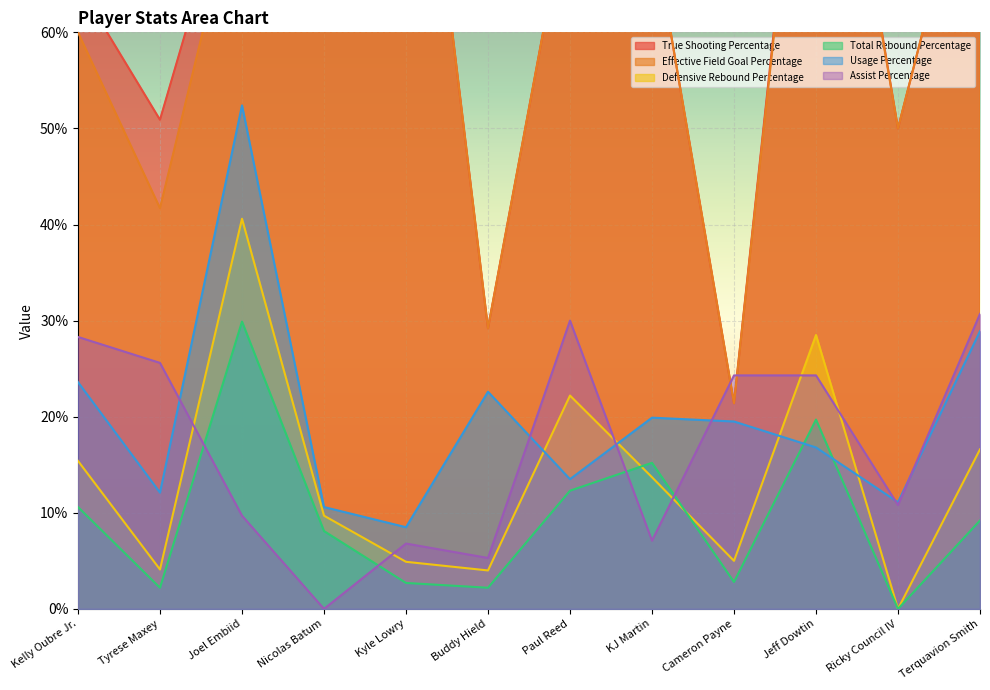

What is the difference between the maximum and second lowest values in the Assist Percentage series?

25.4